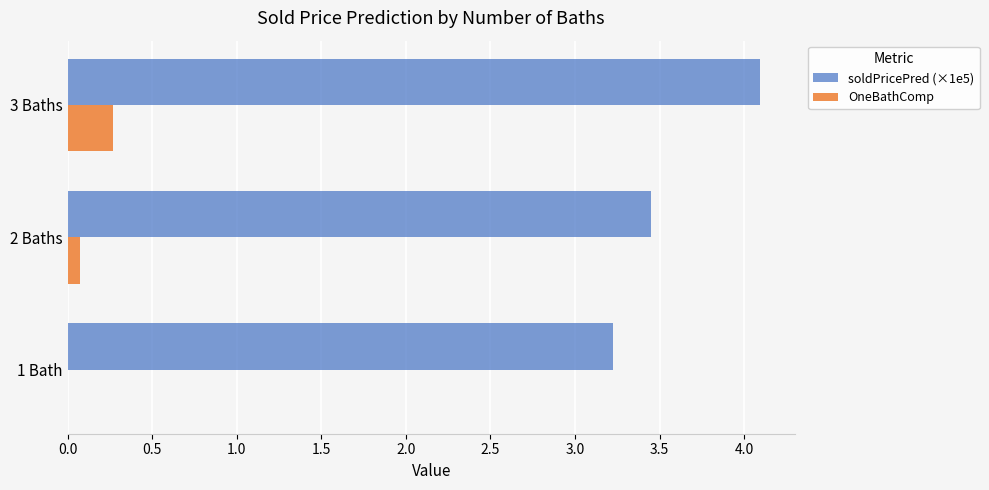

Which series has the widest spread of values?

soldPricePred (×1e5)